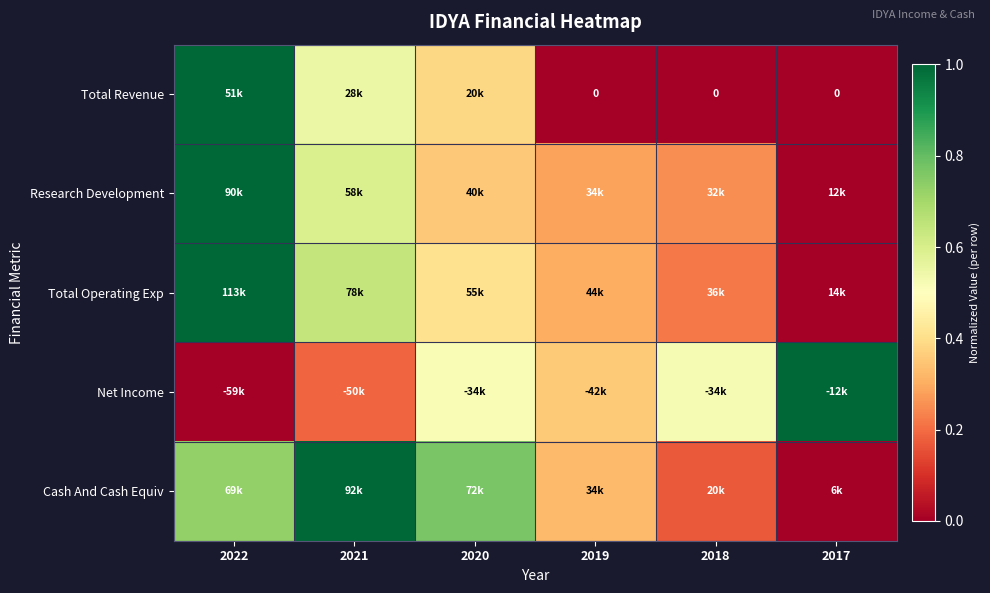

What is the average value of the Net Income series?

0.4